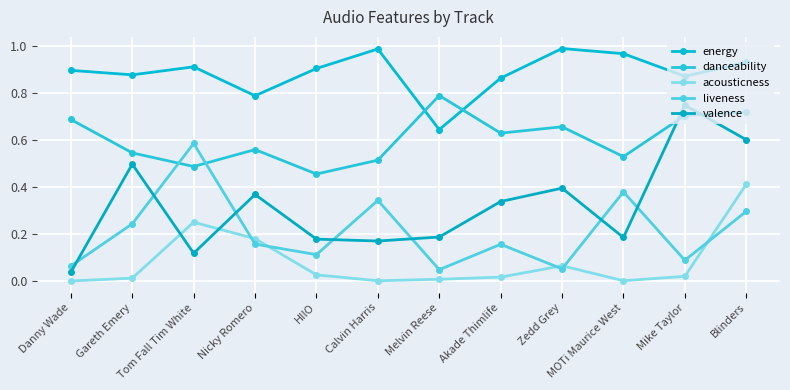

In liveness, how many points are lower than both neighbors (excluding endpoints)?

4